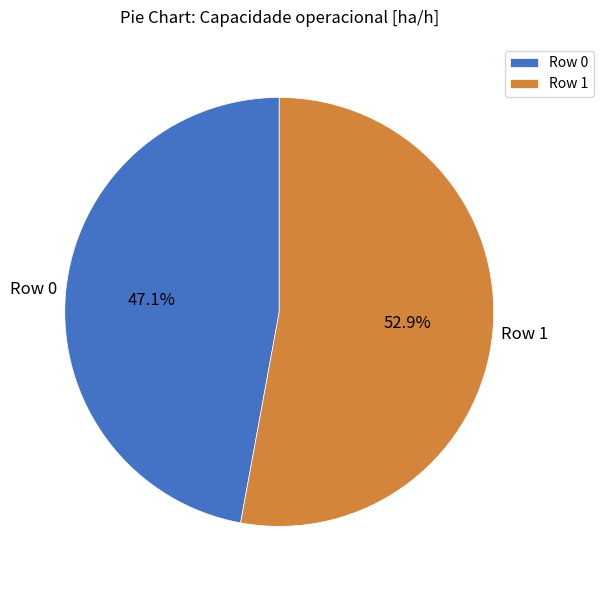

How much of the chart is everything except Row 1?

47.1%